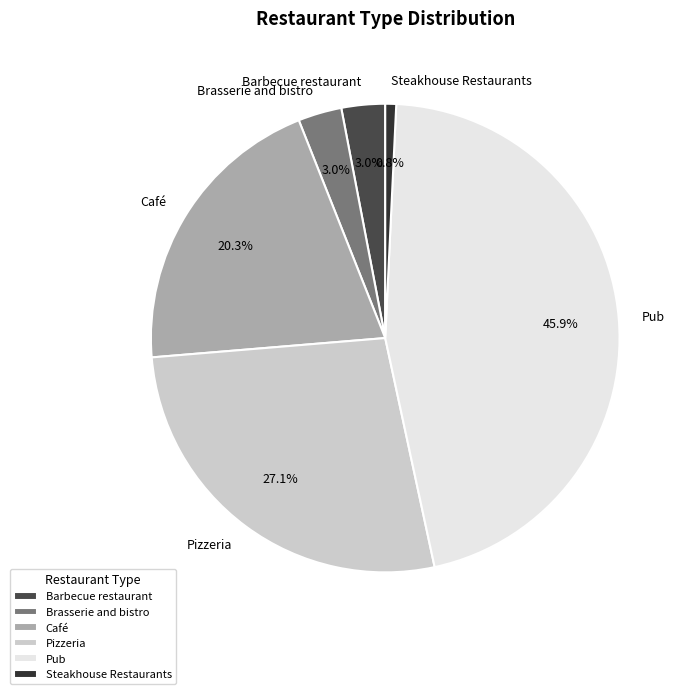

Which category has the smallest portion of the pie?

Steakhouse Restaurants